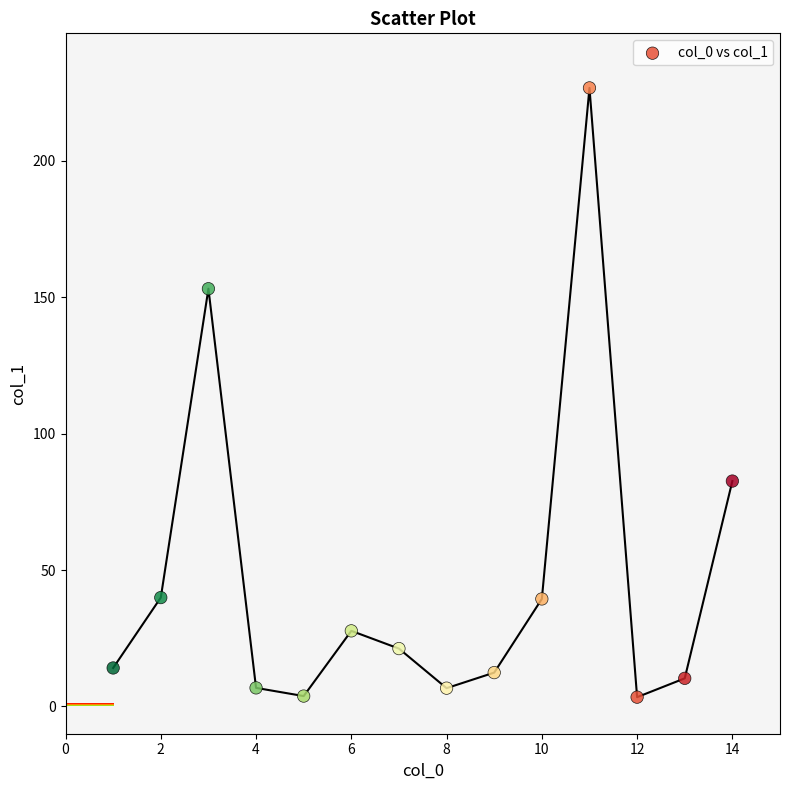

What Y value in the scatter plot is closest to 115?

82.6